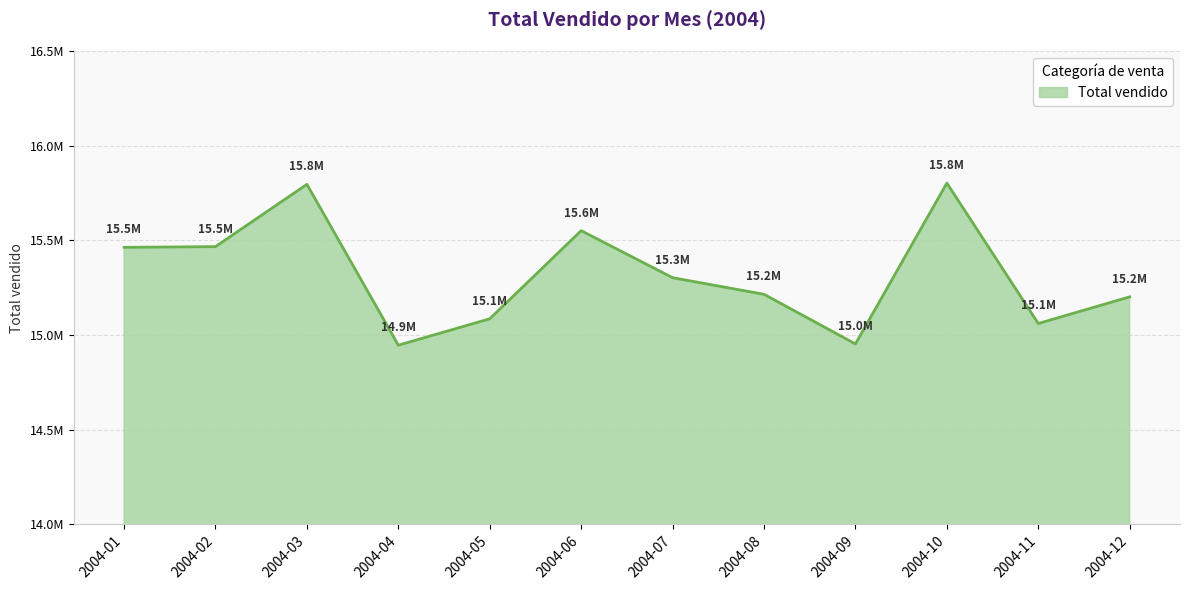

What is the sum of all values?

183838802.2